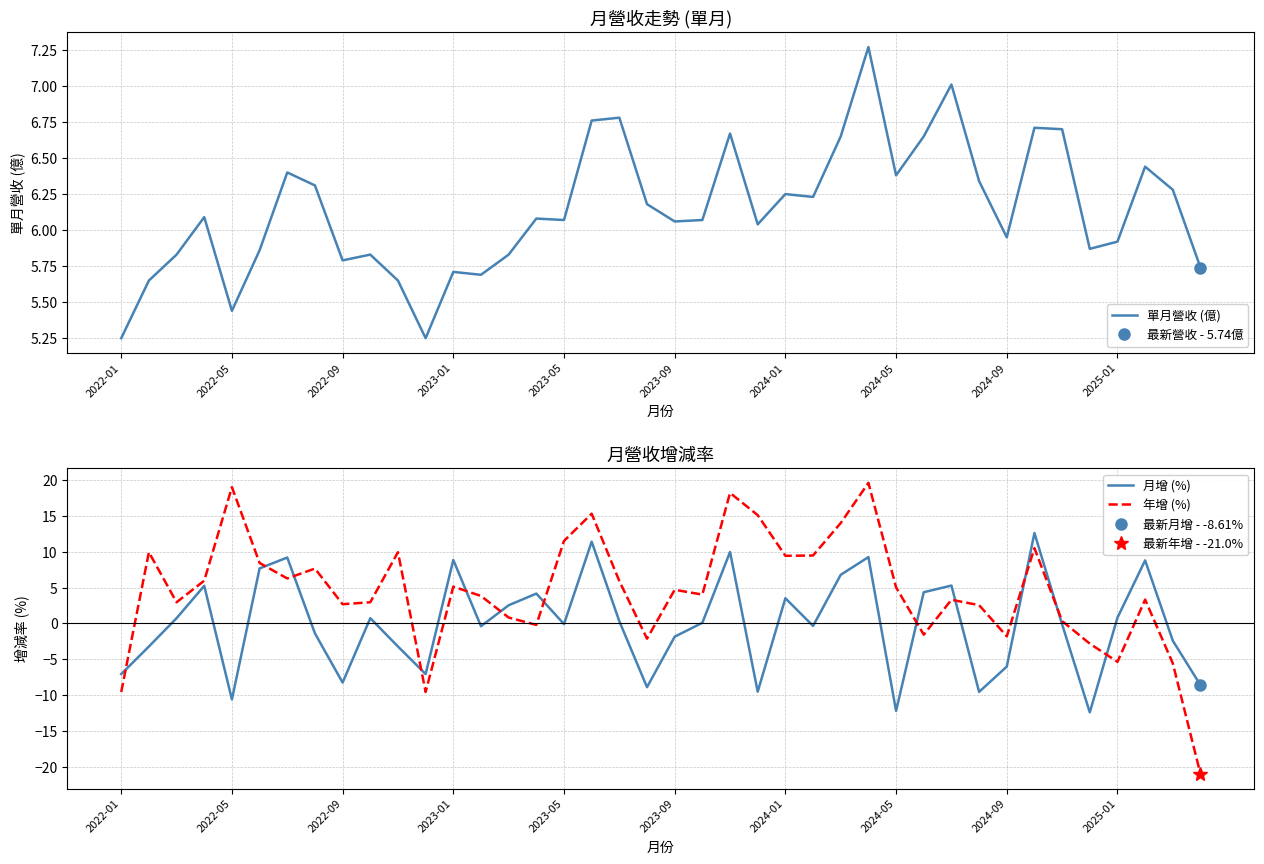

At 30, list the series in order from smallest to largest.

年增 (%), 月增 (%), 單月營收 (億)